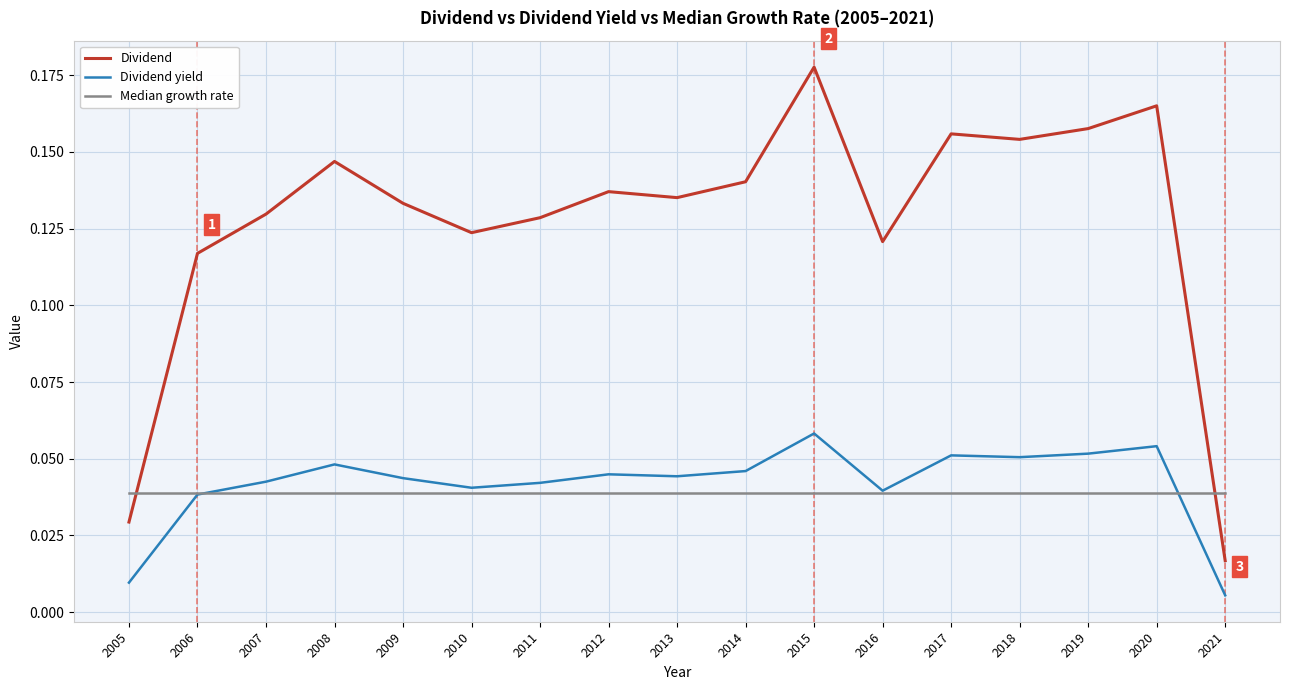

The value of Dividend at 2019 is 0.3. True or false?

False